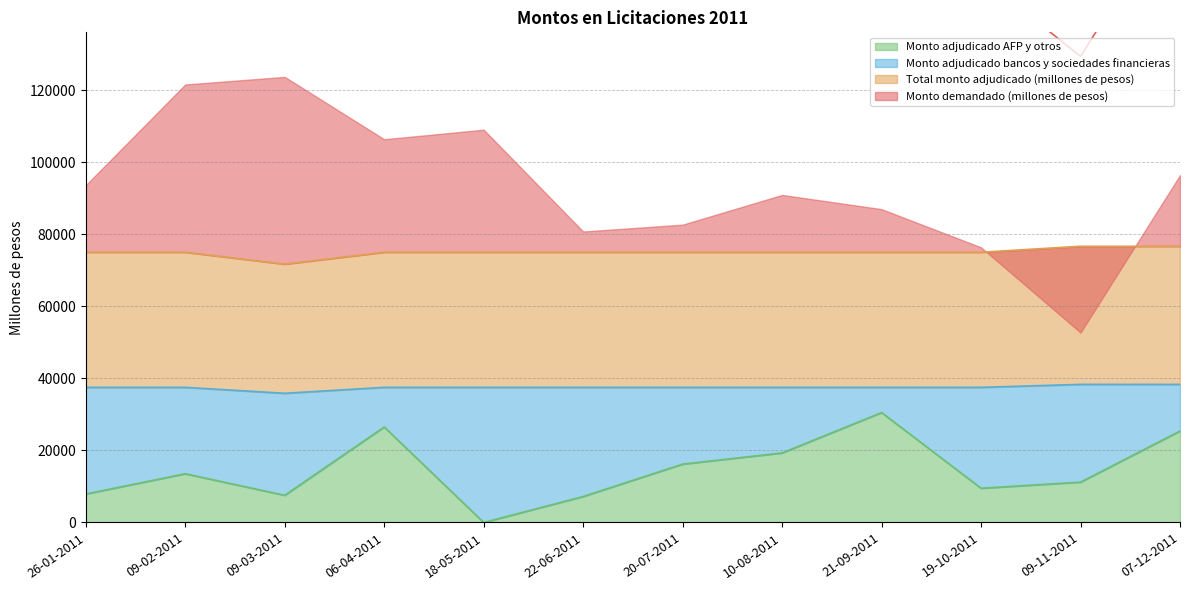

What position from the left is 26-01-2011?

1